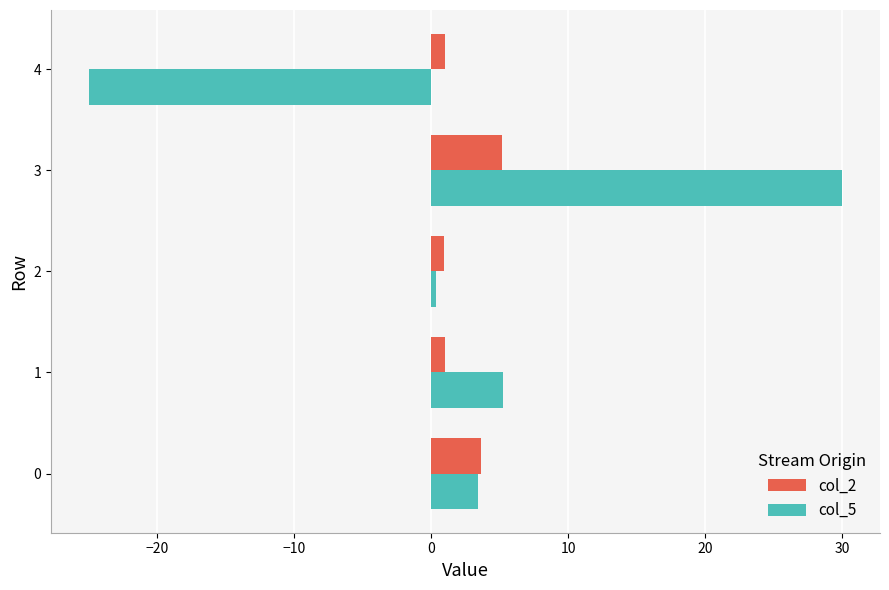

At which category is the sum across all series the highest?

3